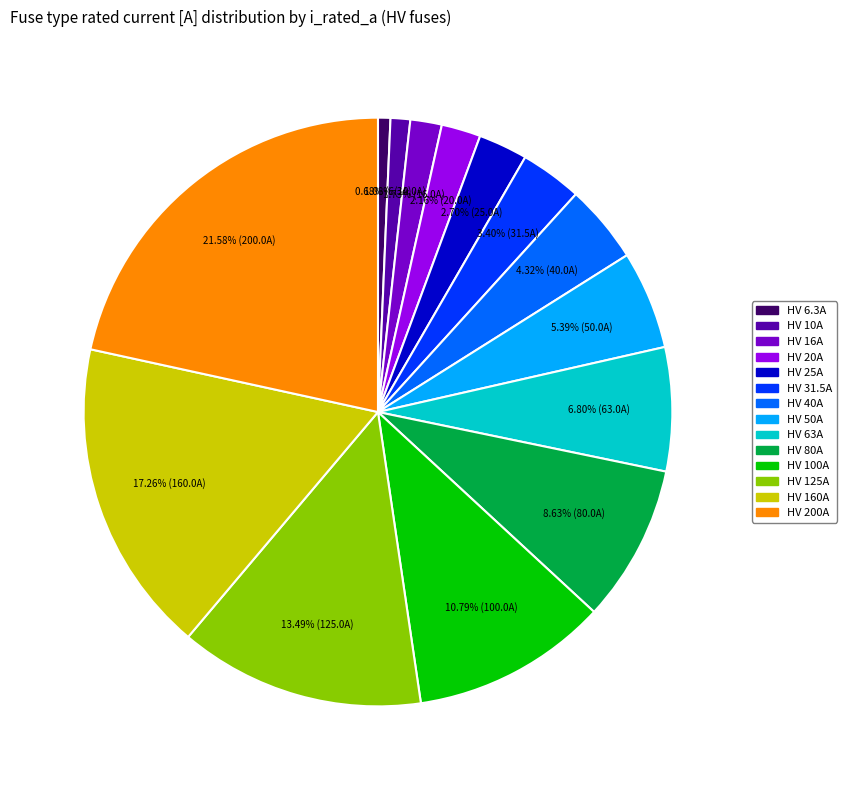

Does any single category account for the majority?

No